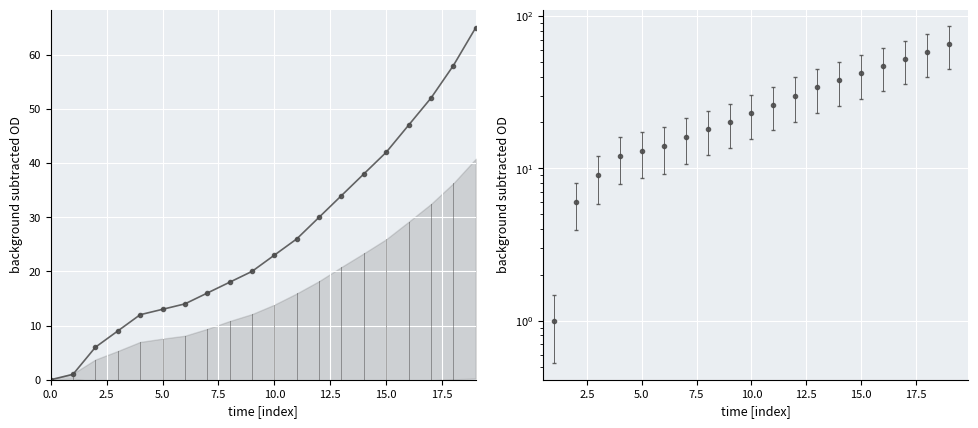

True or false: the data has more than 2 interior local peaks.

False